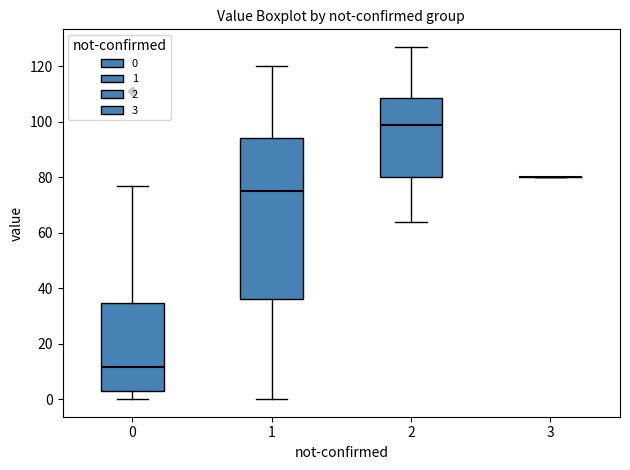

Reading left to right, read every box against the y-axis: the position of its median line, the range the box covers, and the ends of its whiskers. The values are not printed on the chart, so give them approximately, as read against the axis.

0: median 12, box 4 to 34, whiskers 0 to 78
1: median 76, box 36 to 94, whiskers 0 to 120
2: median 100, box 80 to 108, whiskers 64 to 128
3: box collapsed to a line at 80, whiskers 80 to 80